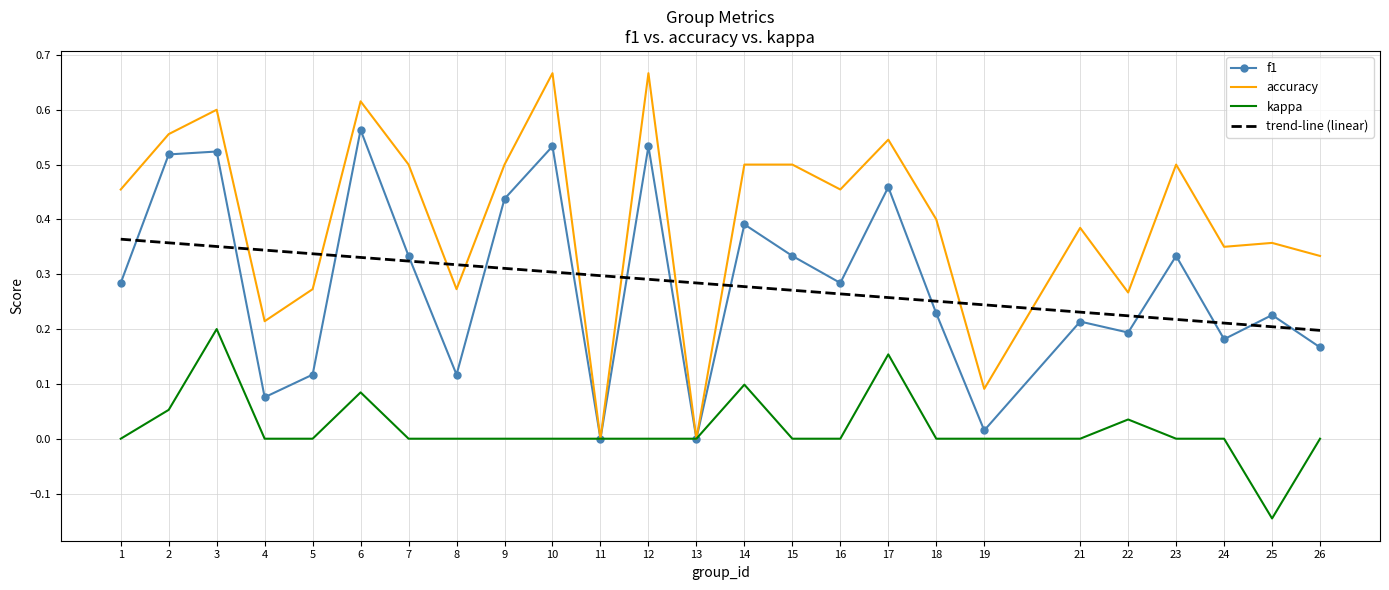

Reading right to left, transcribe all the data shown in this chart.

f1: 0.2	0.2	0.2	0.3	0.2	0.2	0.0	0.2	0.5	0.3	0.3	0.4	0.0	0.5	0.0	0.5	0.4	0.1	0.3	0.6	0.1	0.1	0.5	0.5	0.3
accuracy: 0.3	0.4	0.3	0.5	0.3	0.4	0.1	0.4	0.5	0.5	0.5	0.5	0.0	0.7	0.0	0.7	0.5	0.3	0.5	0.6	0.3	0.2	0.6	0.6	0.5
kappa: 0.0	-0.1	0.0	0.0	0.0	0.0	0.0	0.0	0.2	0.0	0.0	0.1	0.0	0.0	0.0	0.0	0.0	0.0	0.0	0.1	0.0	0.0	0.2	0.1	0.0